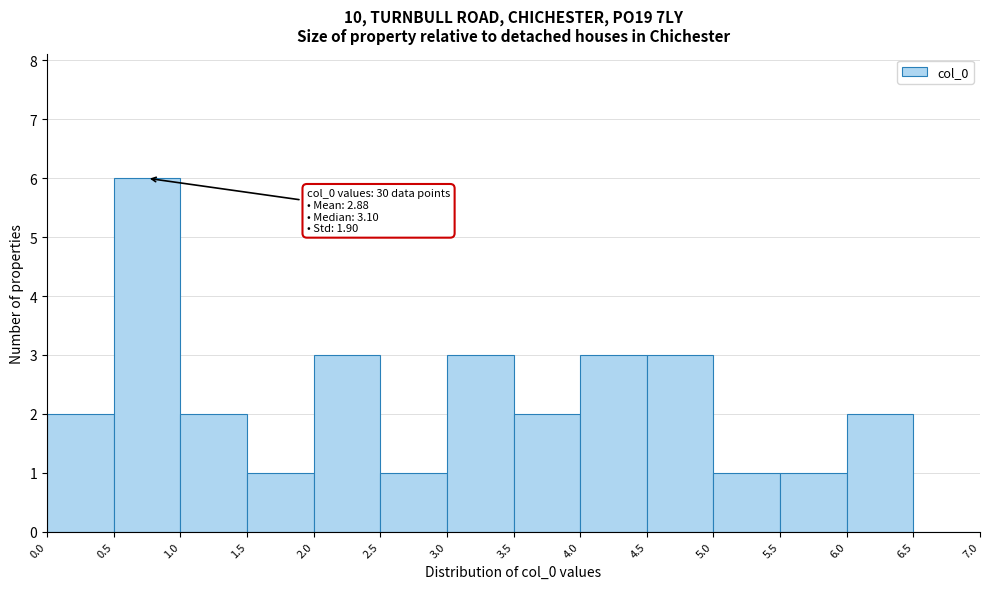

Over which range of the x-axis is the bar tallest?

0.5 to 1.0